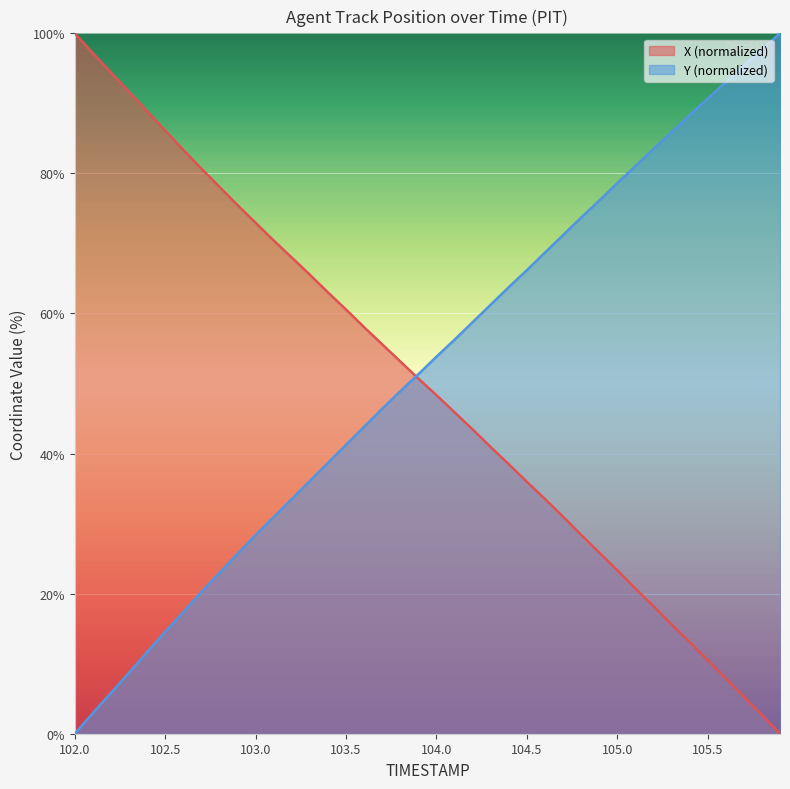

The X series shows 6.2 at 105.1. True or false?

False